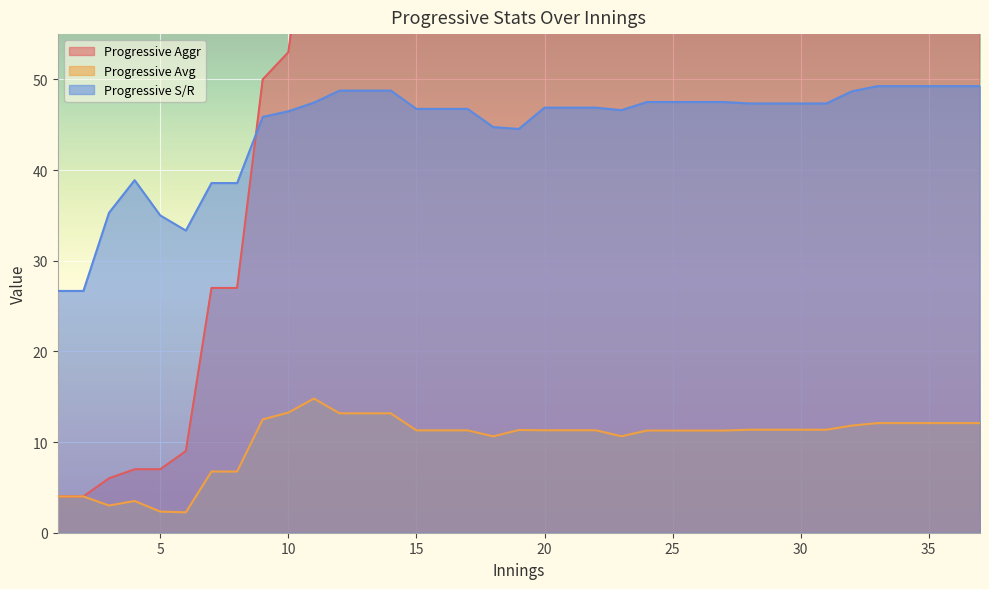

At which category does Progressive S/R reach its first local peak?

4